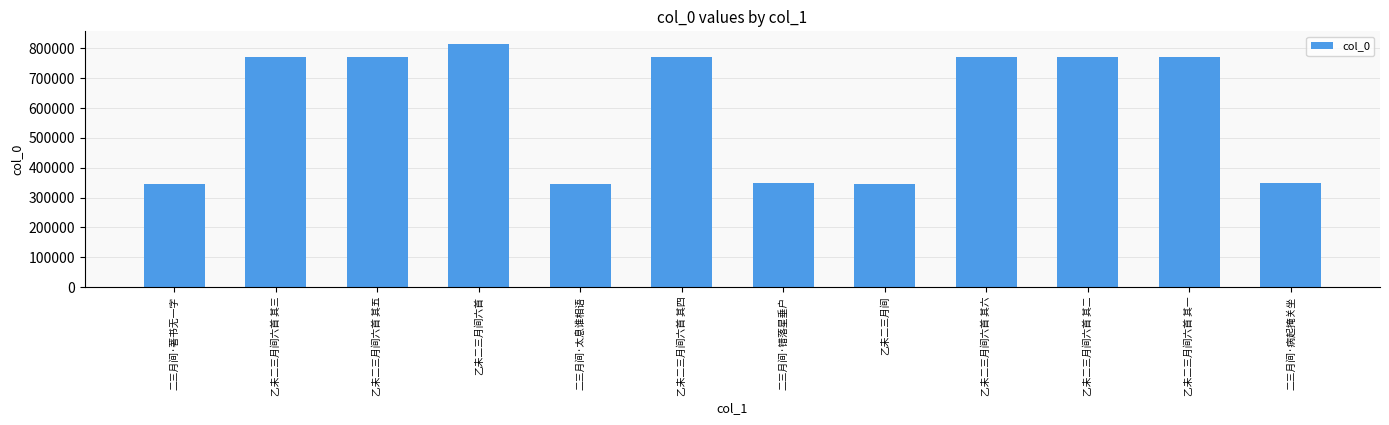

What is the average value?

597979